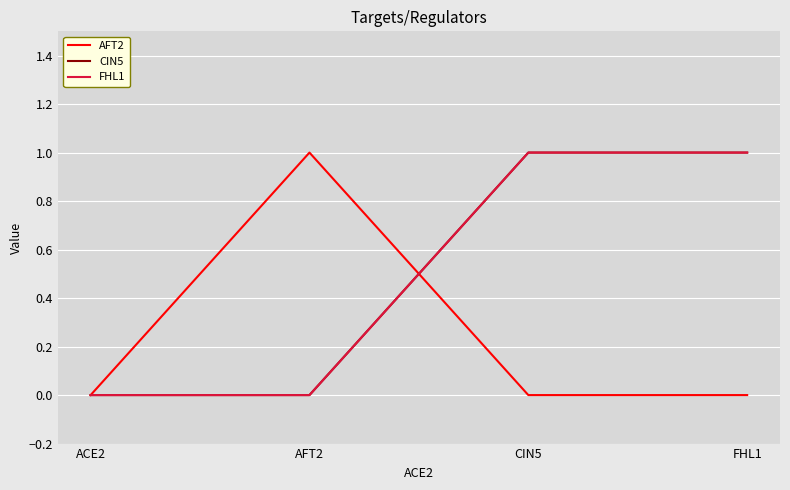

Is it true that CIN5 equals 2 at CIN5?

False